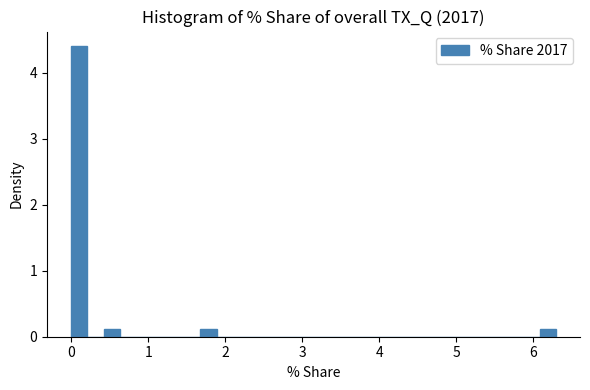

Around what value on the x-axis is the tallest bar? Give the approximate position of its centre, as read against the axis.

0.1